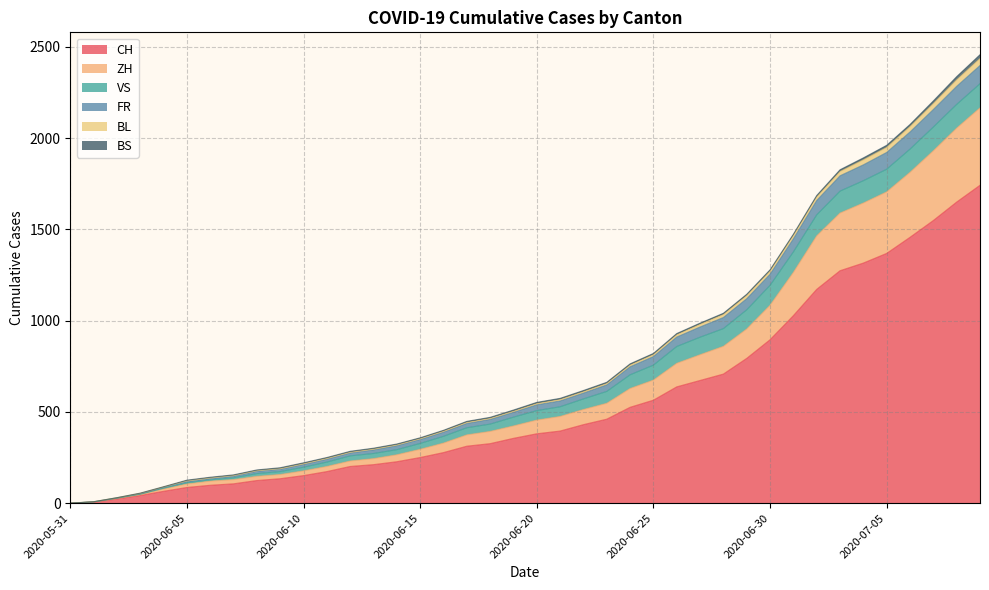

What position from the right is 2020-05-31?

40